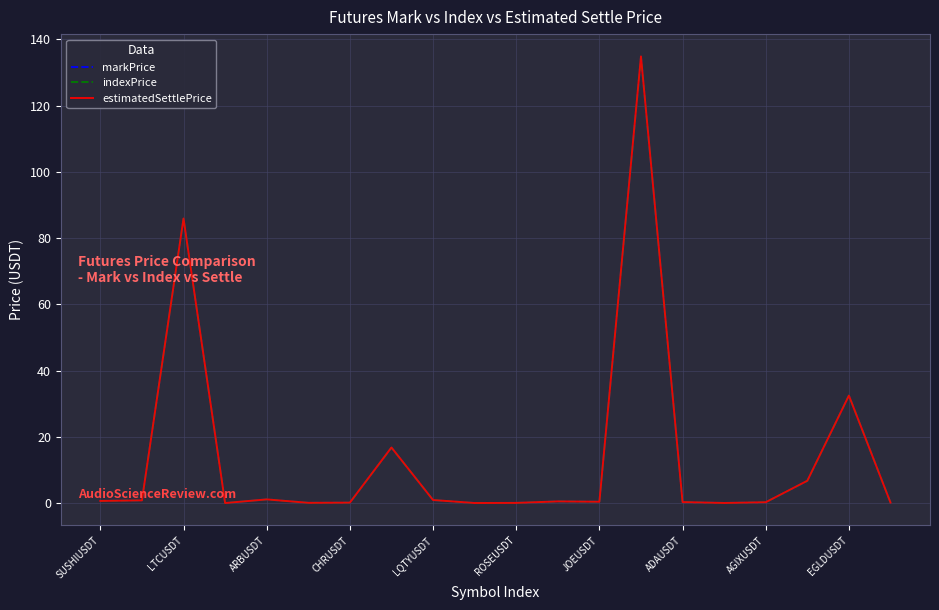

What is the maximum value for indexPrice?

134.6